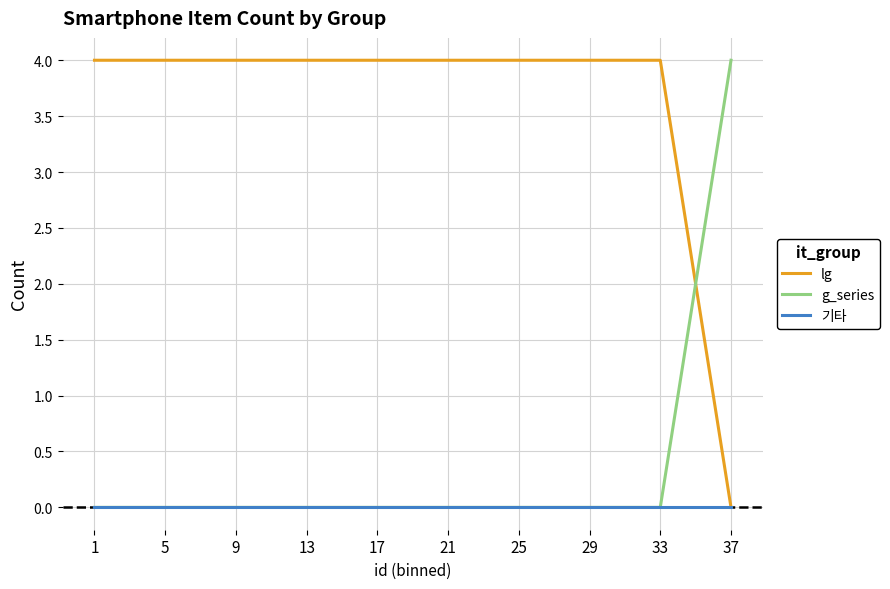

Is the value of lg at 25 greater than the value of g_series at 33?

Yes